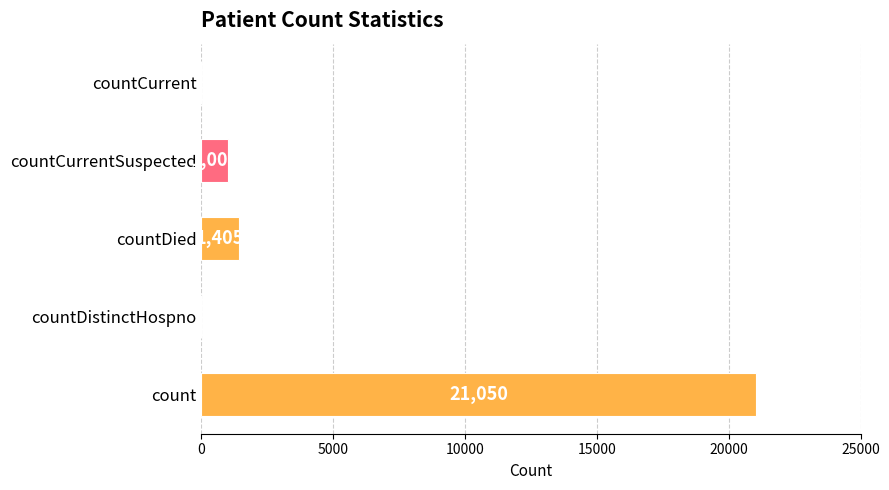

What is the sum of the values at countCurrentSuspected and count?

22056